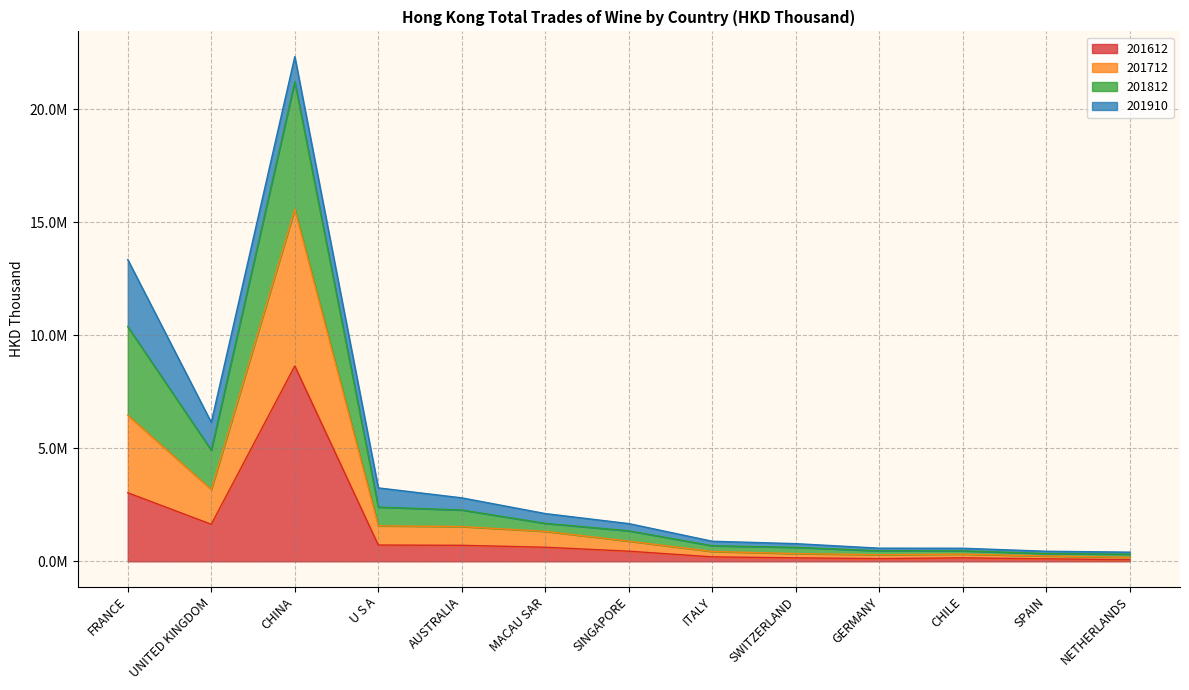

Does the chart have visible grid lines?

Yes